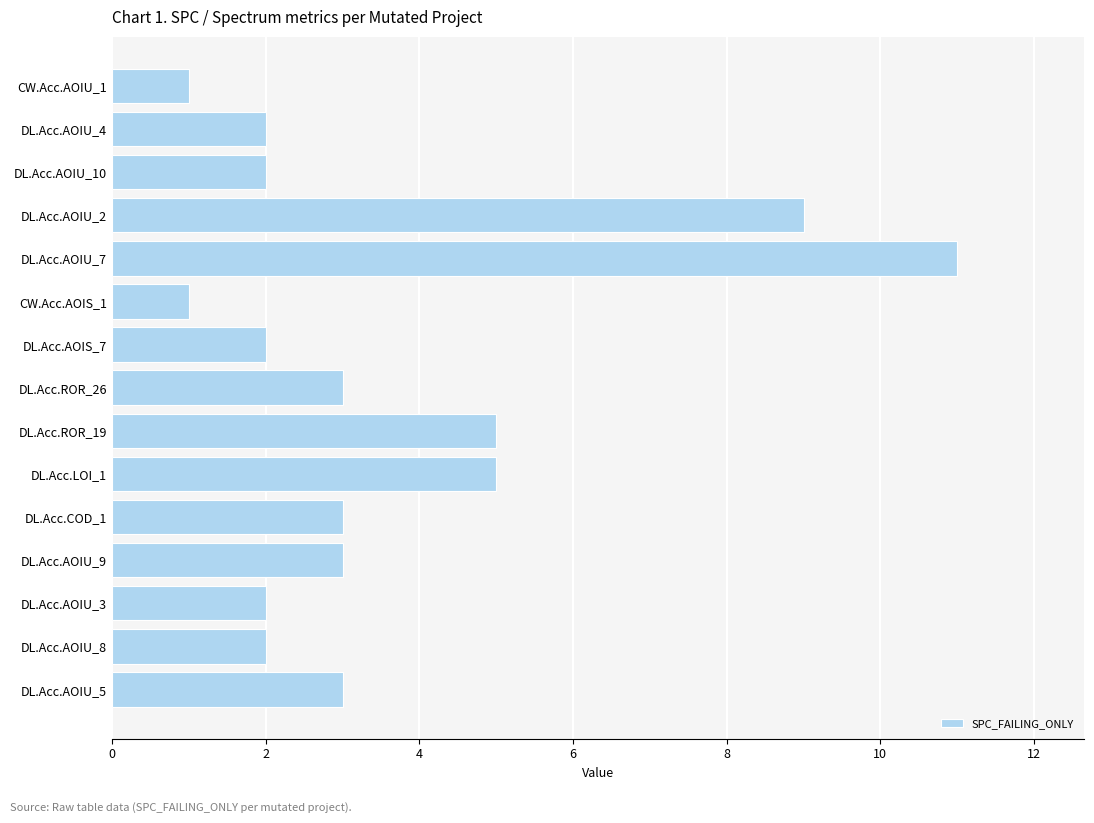

What is the minimum value shown in the chart?

1